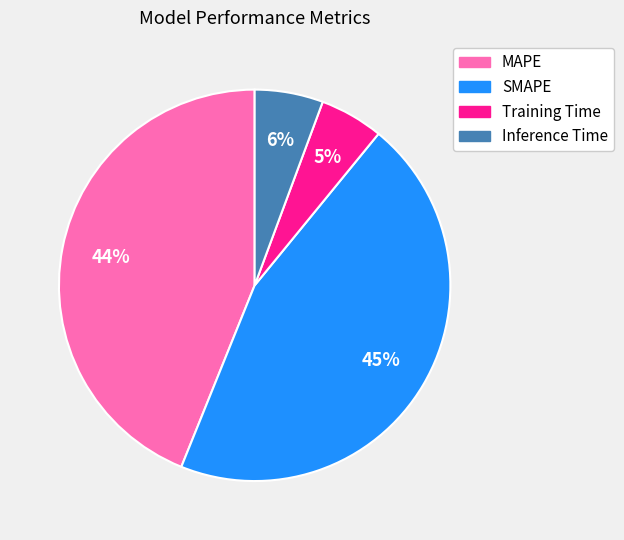

What is the largest slice in the pie chart?

SMAPE